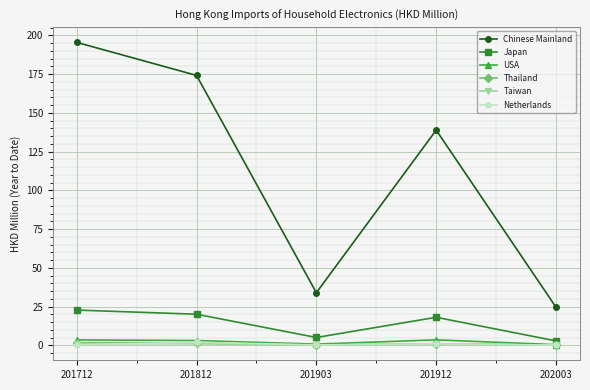

What is the total value across all series at 201712?

225.0